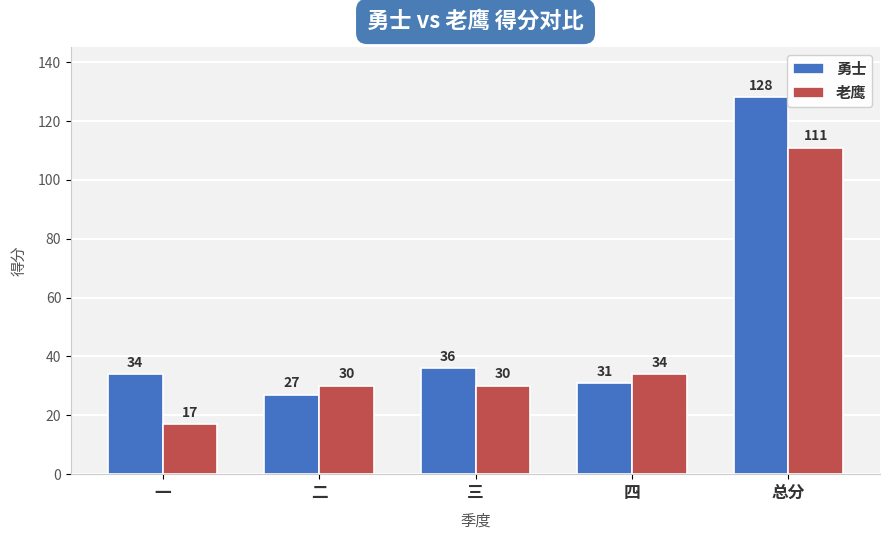

At 二, list the series in order from largest to smallest.

老鹰, 勇士